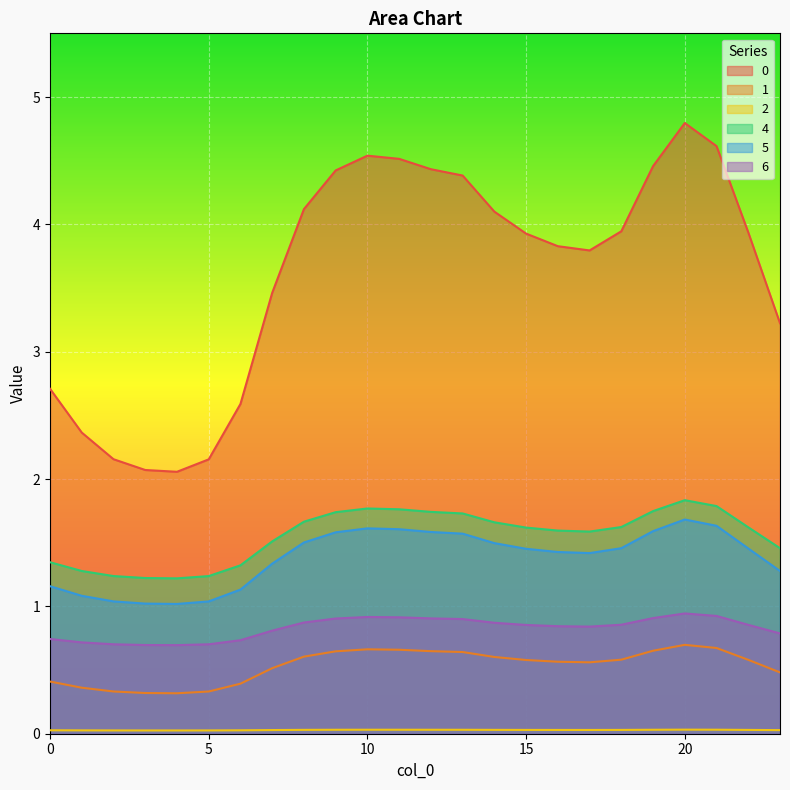

In 5, how many points are lower than both neighbors (excluding endpoints)?

2